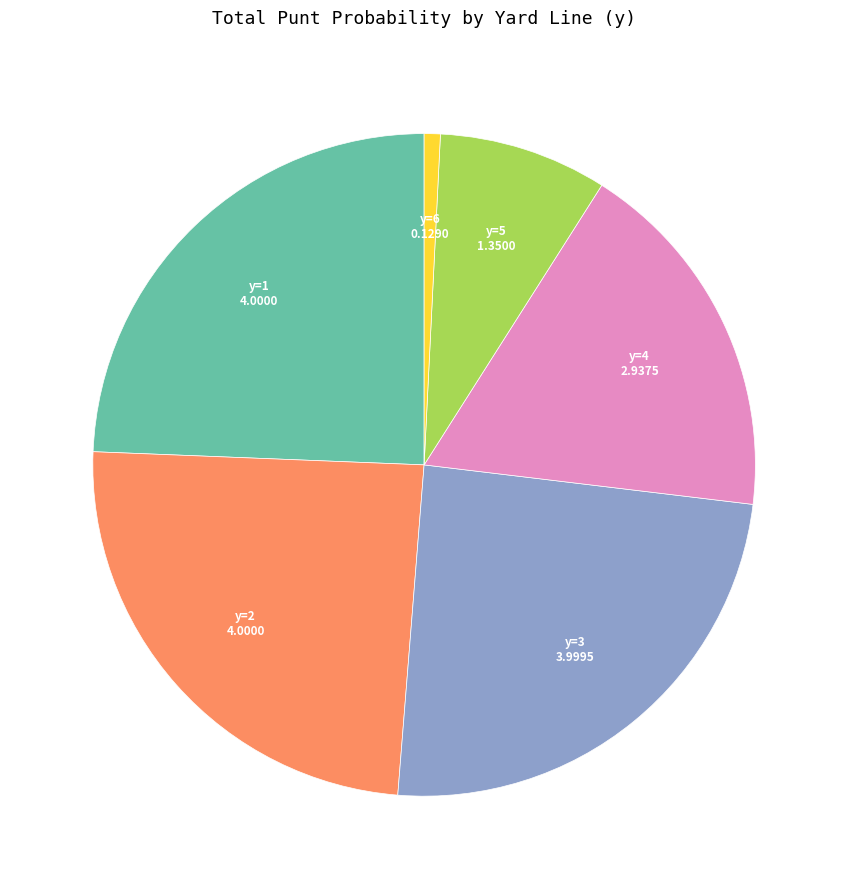

How many slices are in this pie chart?

6